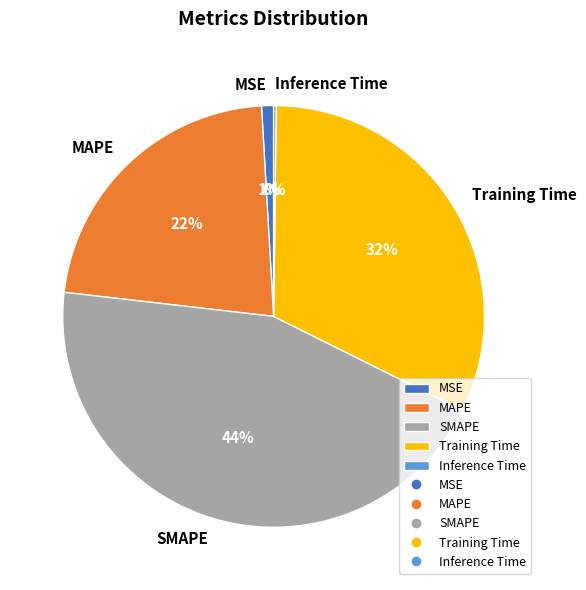

Which slice is the largest?

SMAPE